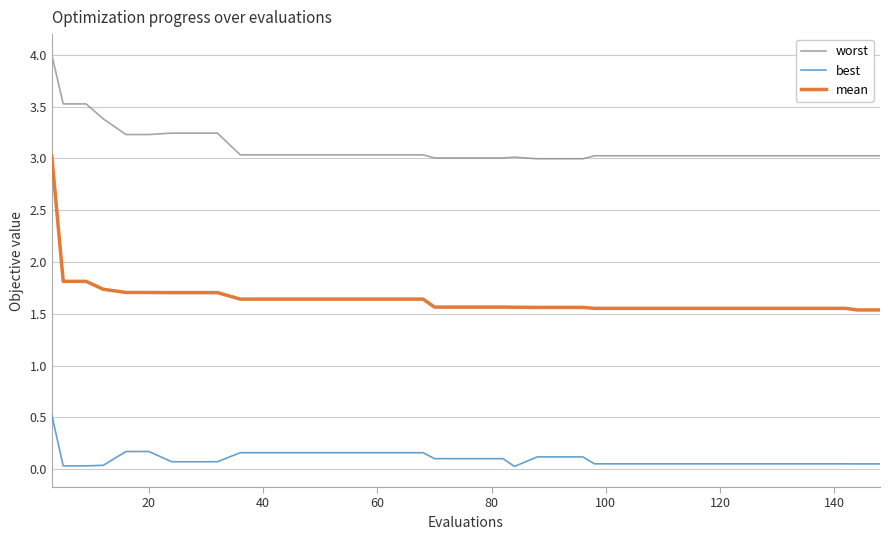

List the series in order of their peak value, lowest first.

best, mean, worst